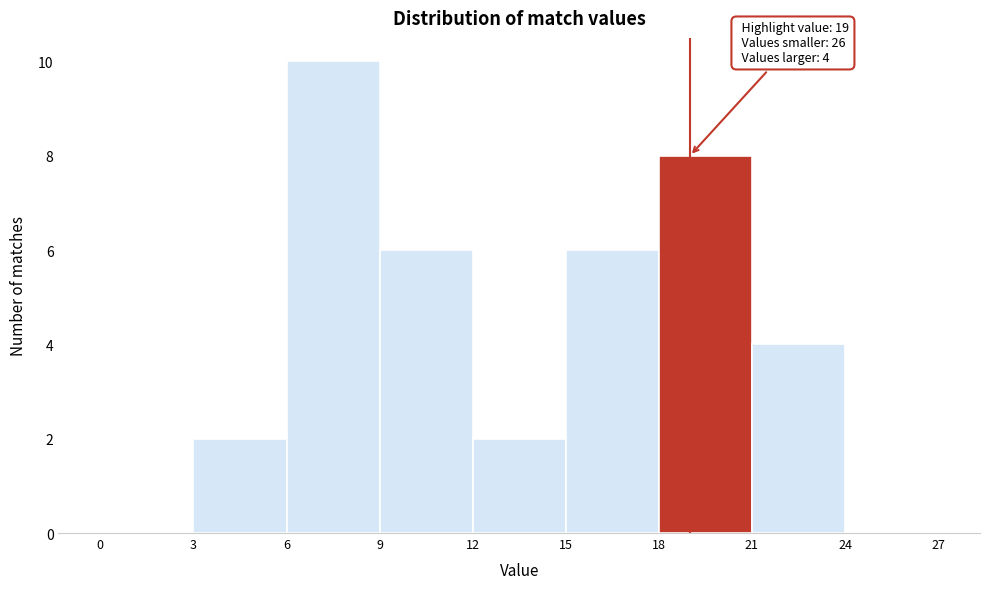

Over which range of the x-axis is the bar tallest?

6 to 9